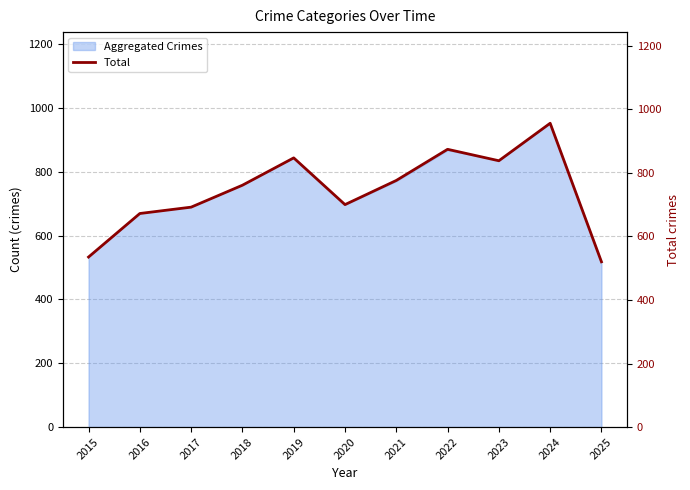

Reading left to right, transcribe all the data shown in this chart.

535	672	692	761	847	700	776	874	838	956	520